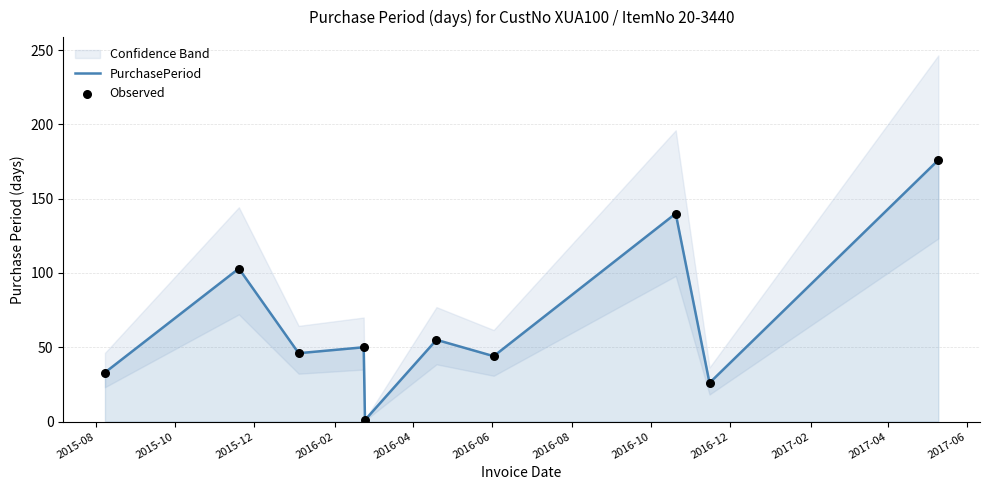

At how many categories does at least one series exceed 68?

3